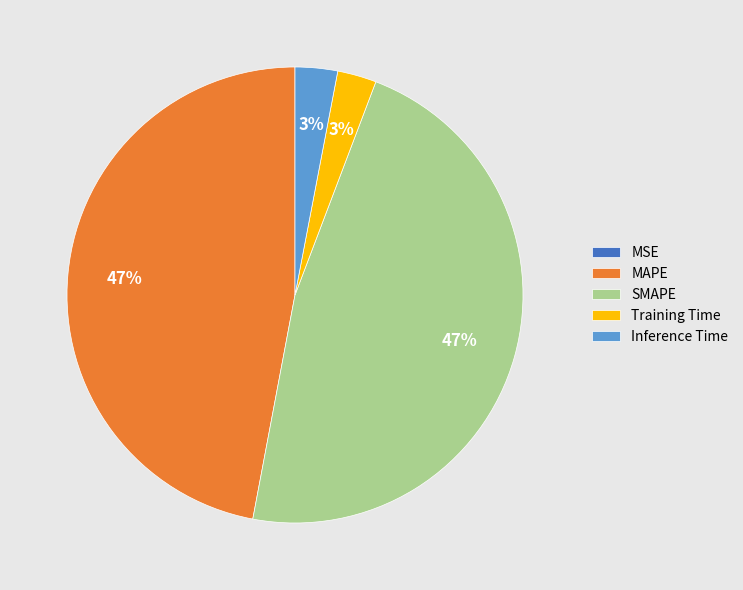

To the nearest percent, what is the combined percentage of Training Time and MAPE?

50%